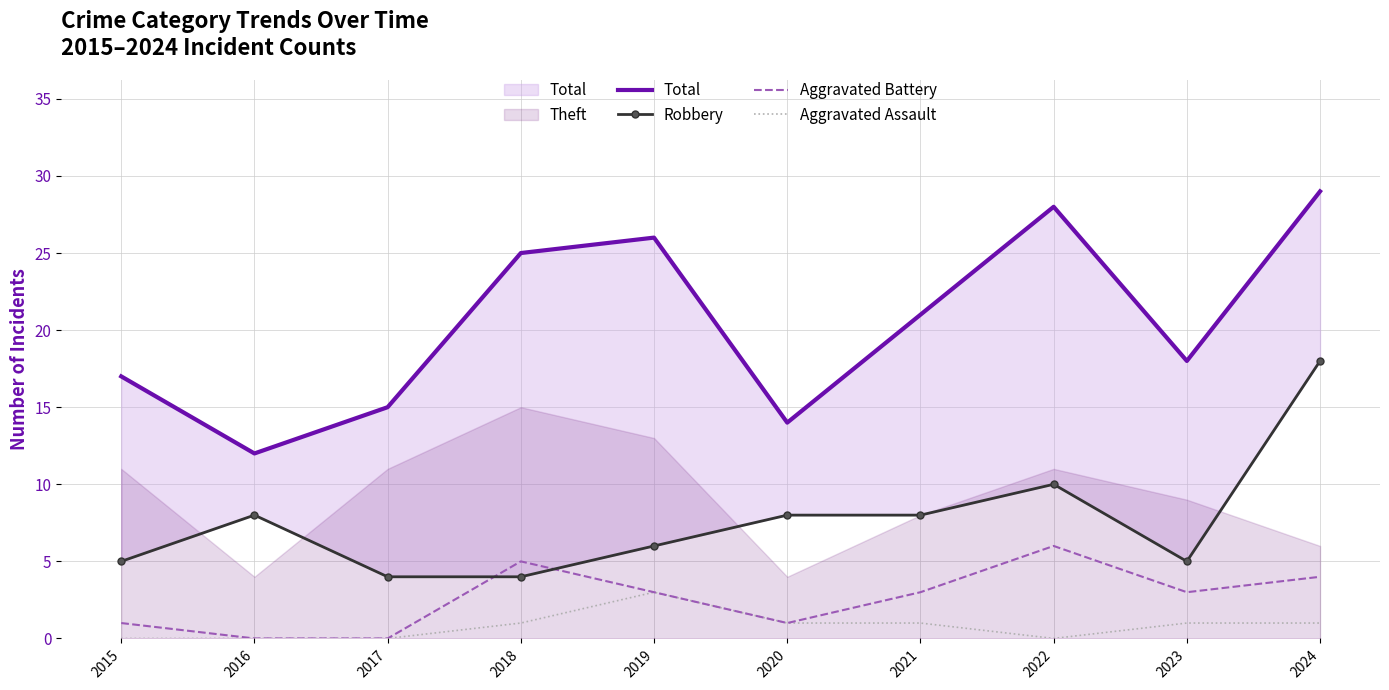

What is the sum of all Total values?

205